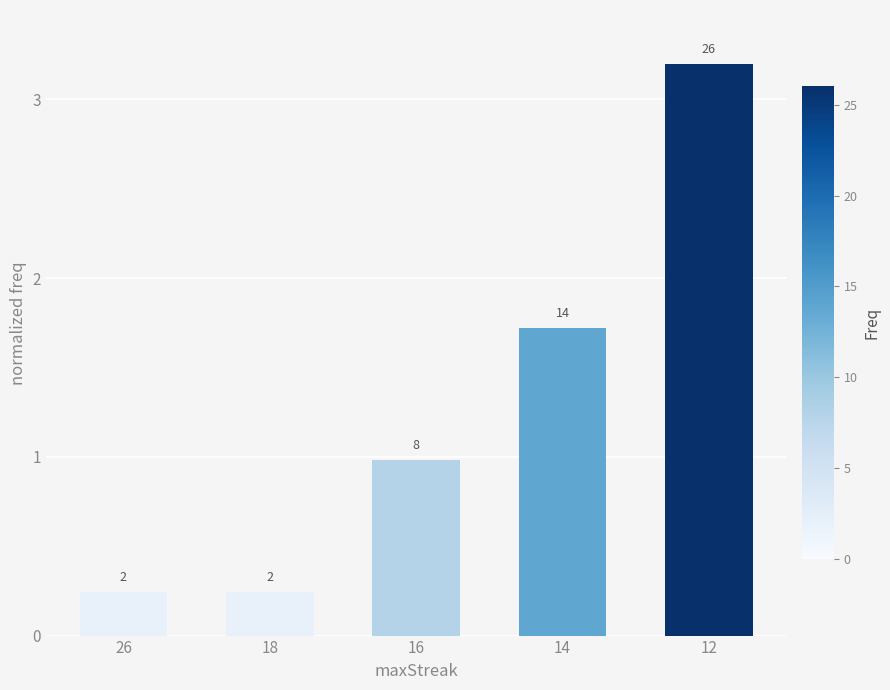

How many bars are there in total?

5